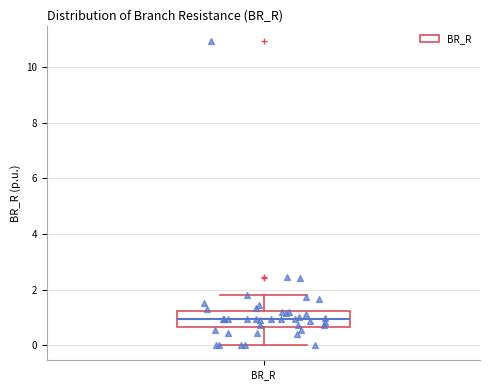

Transcribe this box plot: give where the median line is, the range the box spans, and where the two whiskers end, as read against the y-axis. The values are not printed on the chart, so give them approximately, as read against the axis.

median 1.0, box 0.6 to 1.2, whiskers 0.0 to 1.8